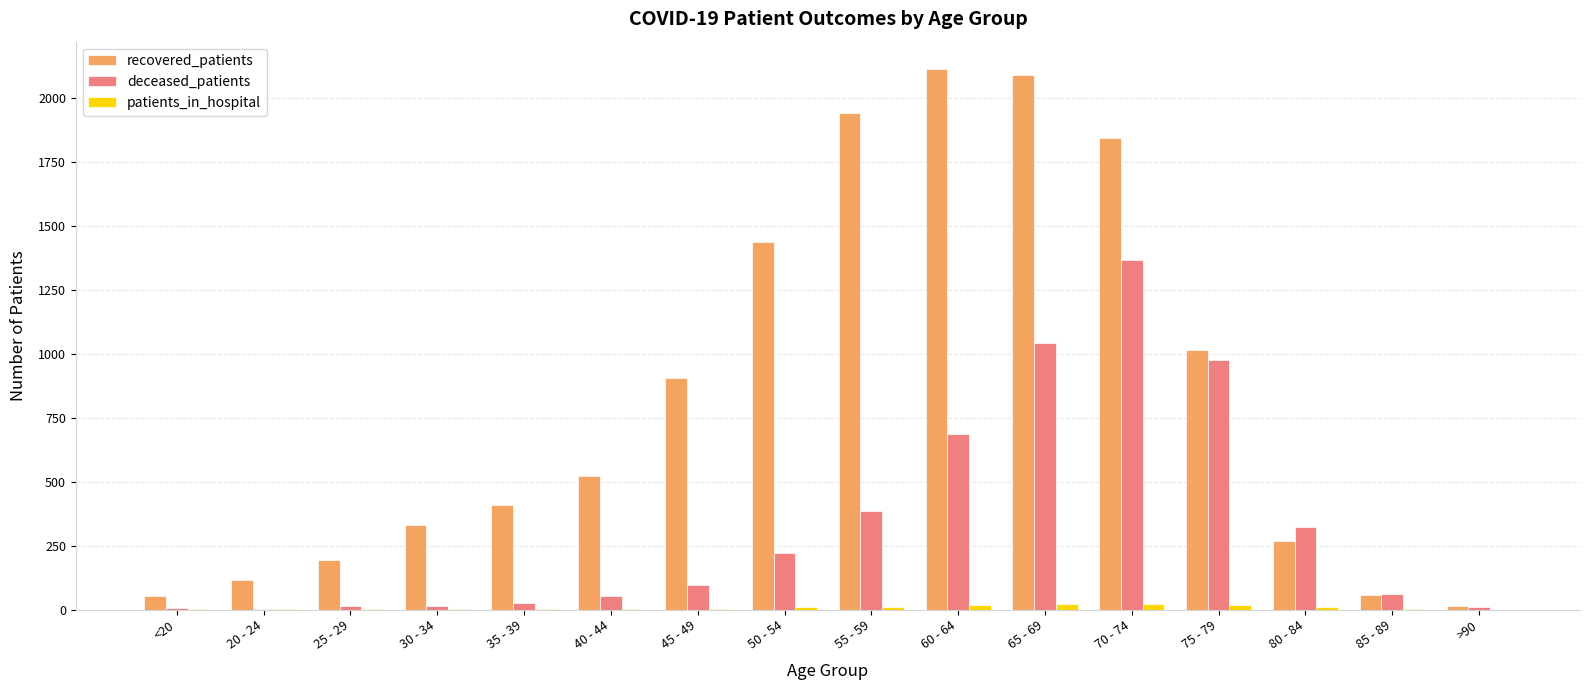

The recovered_patients series shows 1110 at 60 - 64. True or false?

False